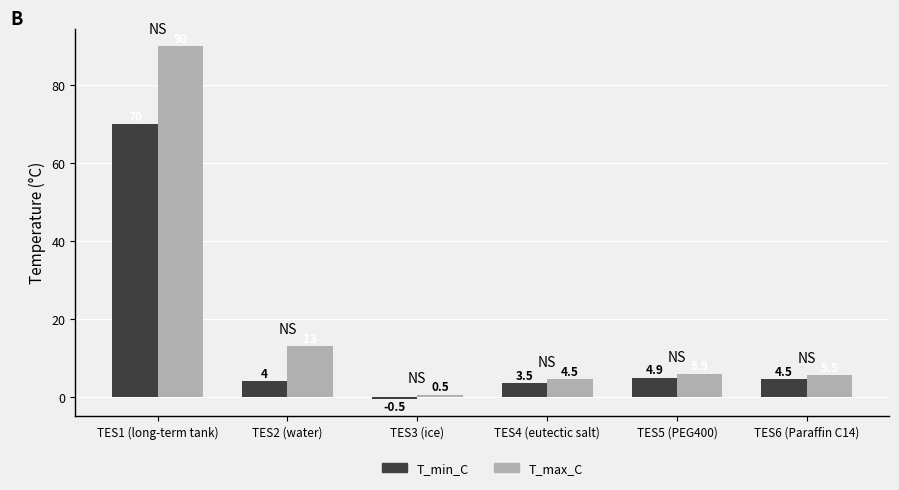

What is the sum of all T_max_C values?

119.4